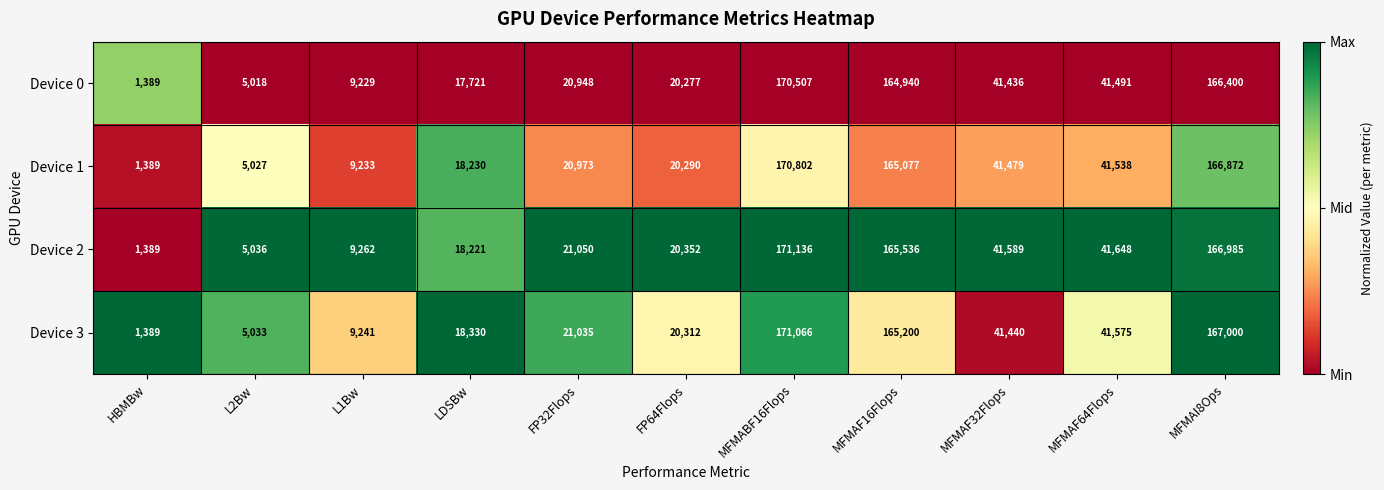

What is the sum of all Device 2 values?

662204